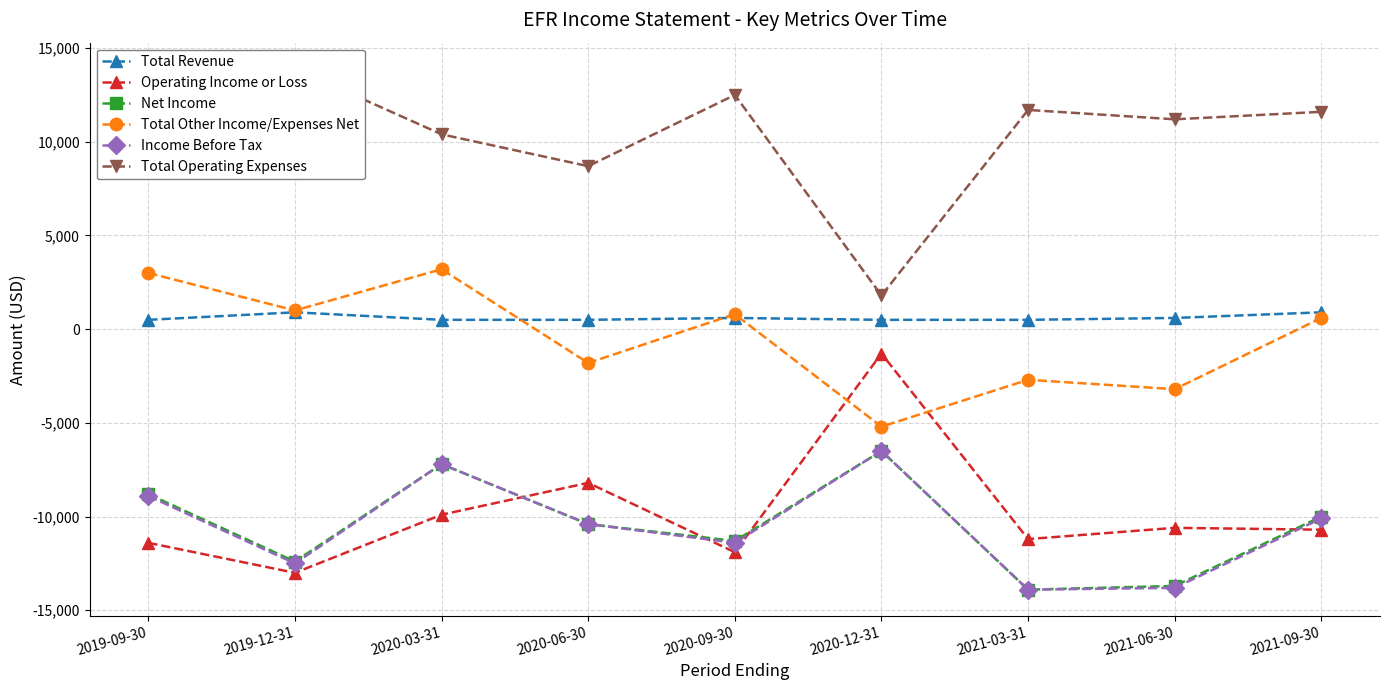

Is the value of Net Income at 2020-06-30 greater than the value of Operating Income or Loss at 2021-06-30?

Yes